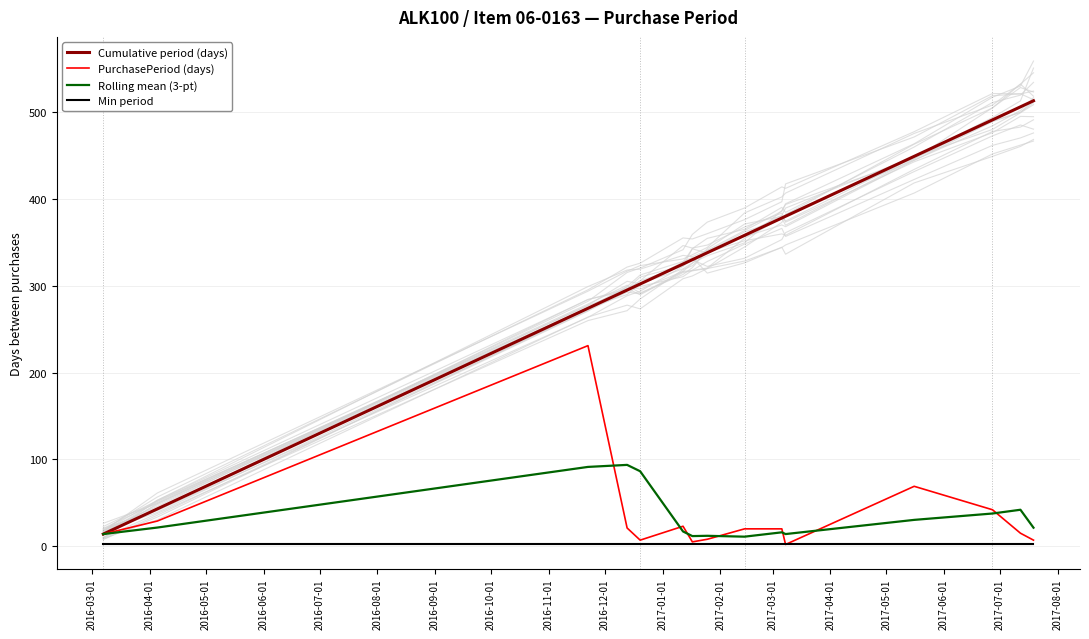

What is the highest value of the Rolling mean (3-pt) series?

93.7